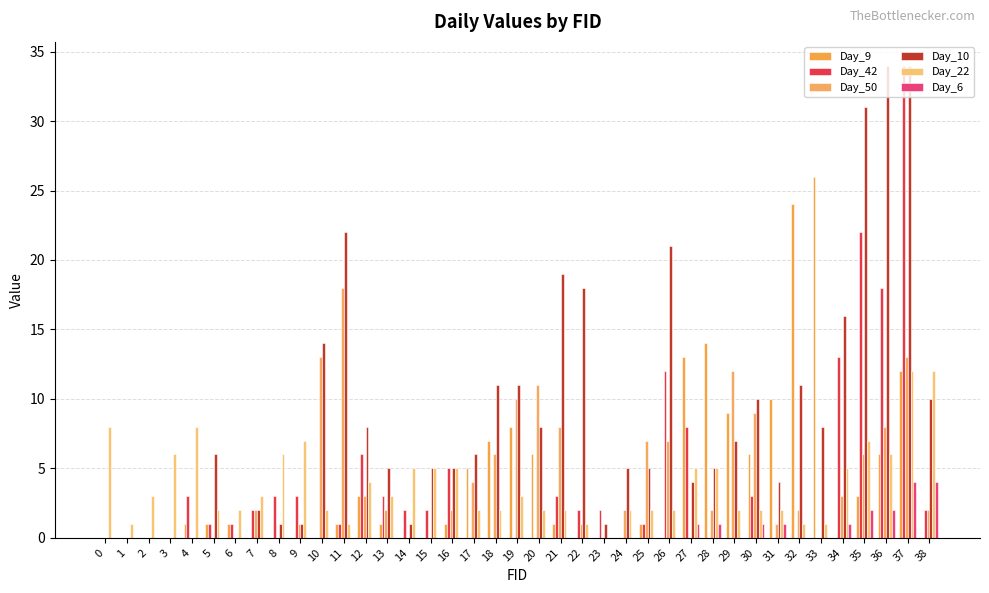

Rank the categories by Day_6 value from highest to lowest.

37, 38, 35, 36, 27, 28, 30, 31, 34, 0, 1, 2, 3, 4, 5, 6, 7, 8, 9, 10, 11, 12, 13, 14, 15, 16, 17, 18, 19, 20, 21, 22, 23, 24, 25, 26, 29, 32, 33